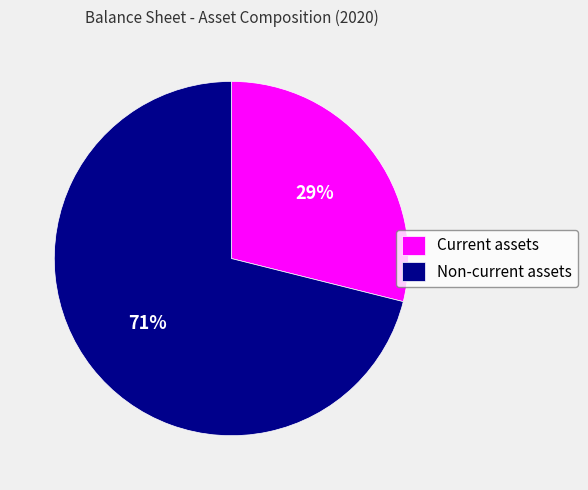

True or false: Current assets accounts for 40% of the total.

False